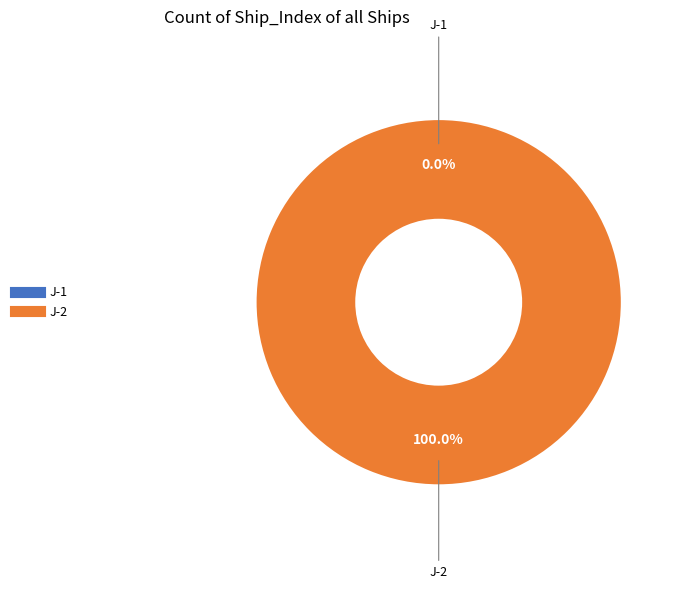

Count the number of slices in the pie.

2